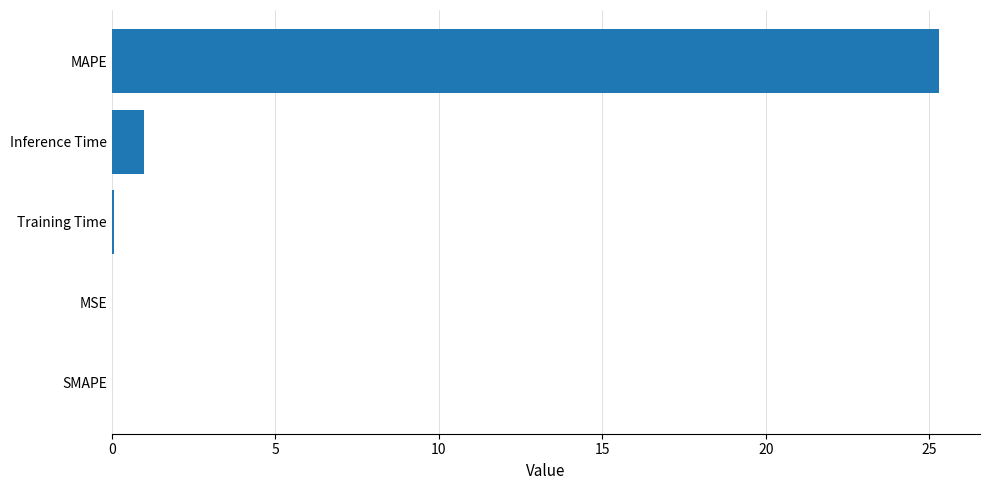

Which has a higher value, Inference Time or MAPE?

MAPE